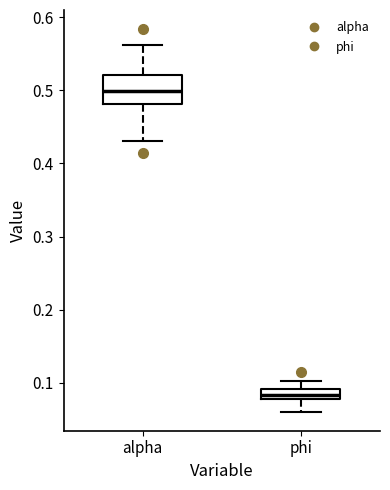

Which box's median line is the lowest?

phi